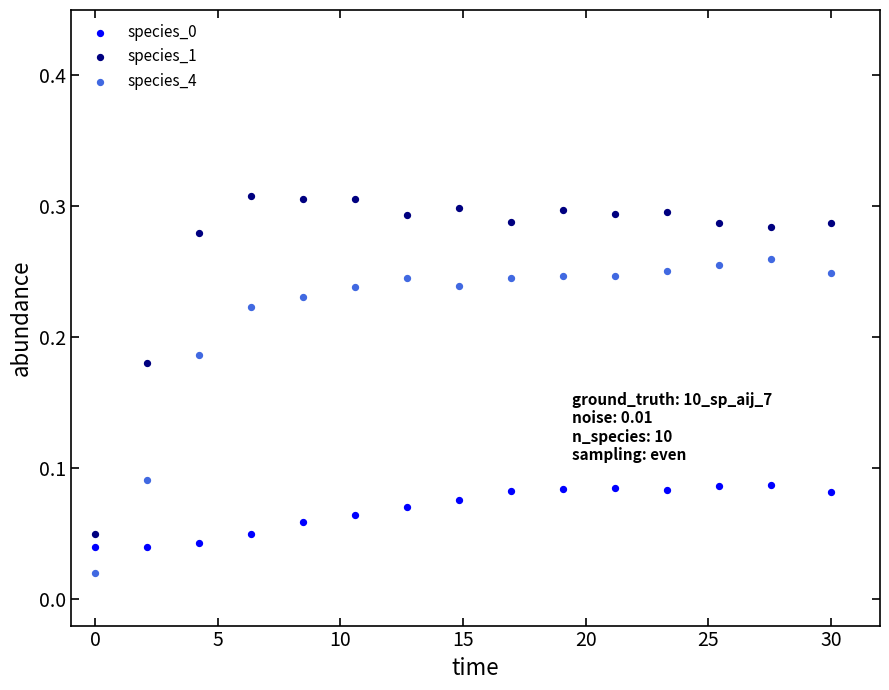

Across all data points, what is the range of X values (max minus min)?

30.0